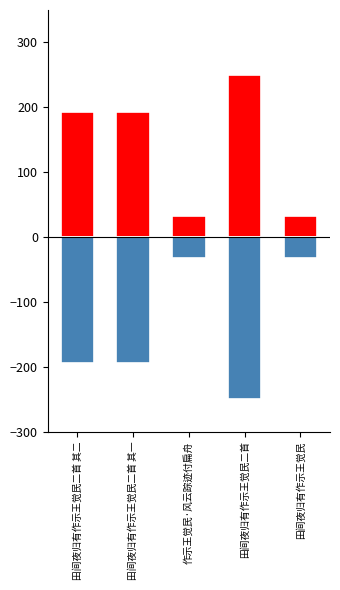

True or false: col_0_pos has a value of 7.5 at 作示王觉民·风云踪迹付扁舟.

False